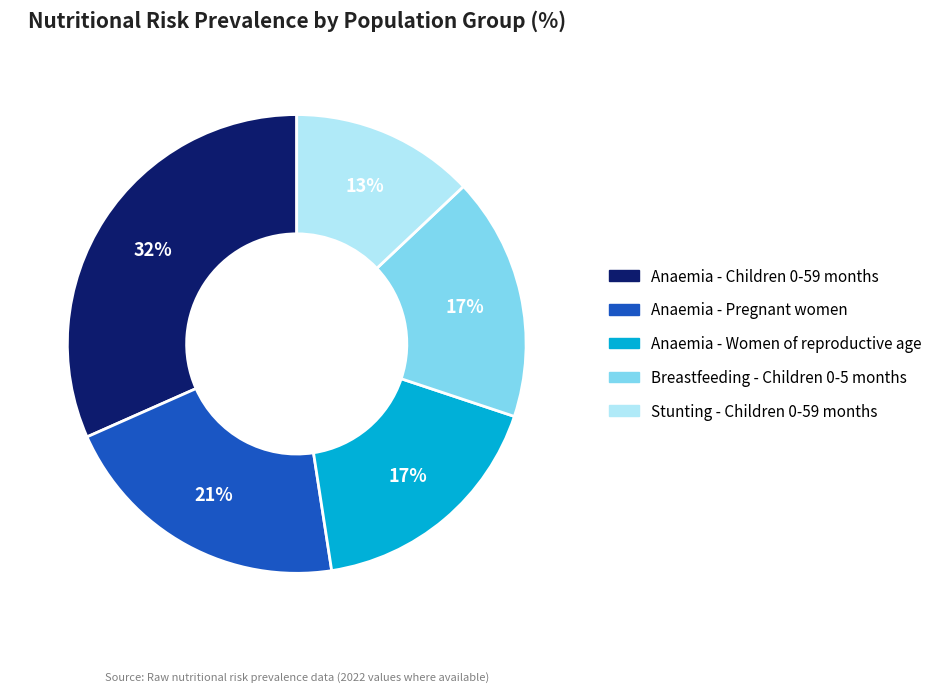

Does Anaemia - Women of reproductive age represent more than half of the total?

No